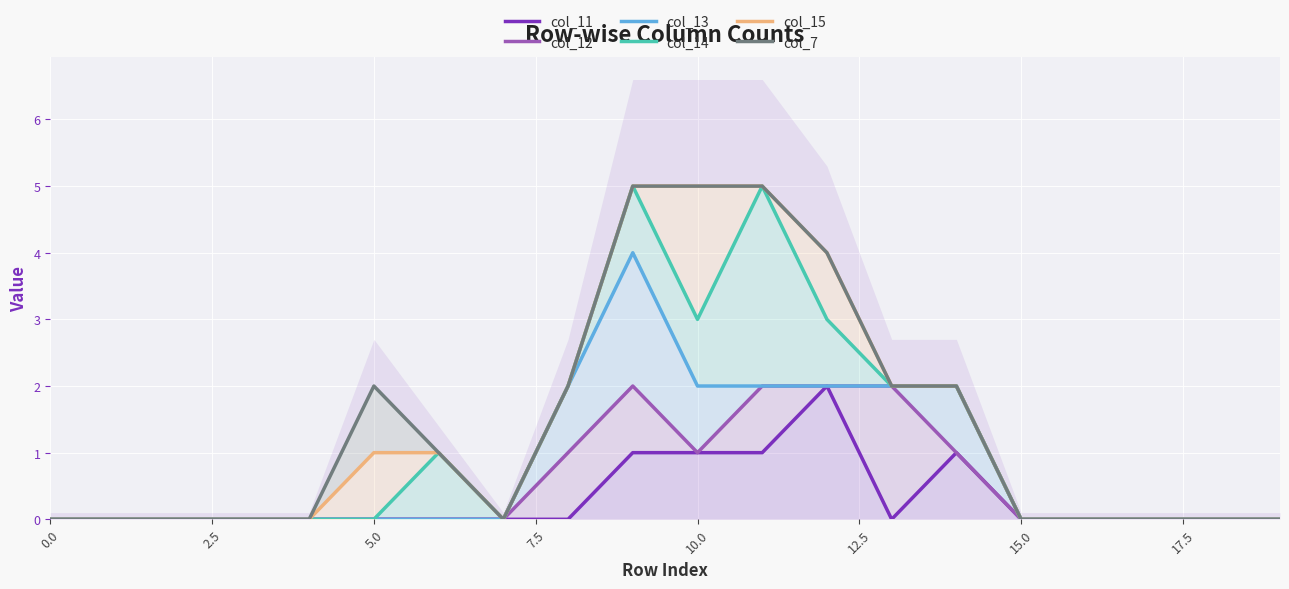

What is the sum of the col_7 values at 16 and 12?

4